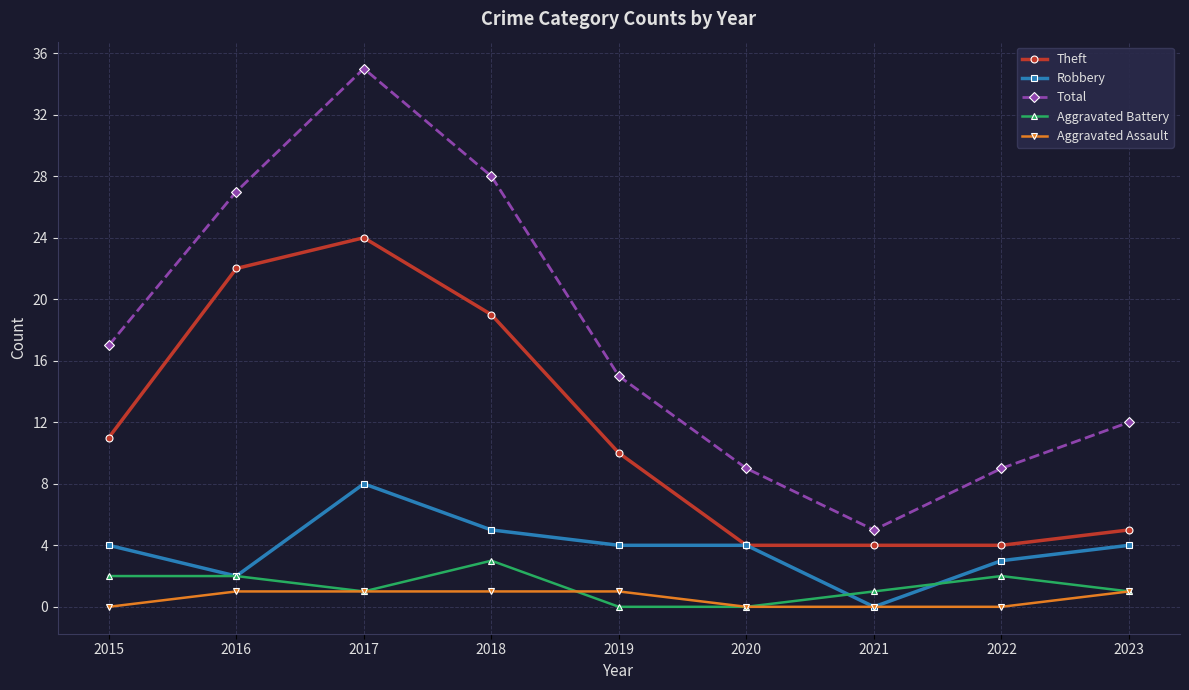

True or false: Robbery and Aggravated Battery intersect in this chart.

True